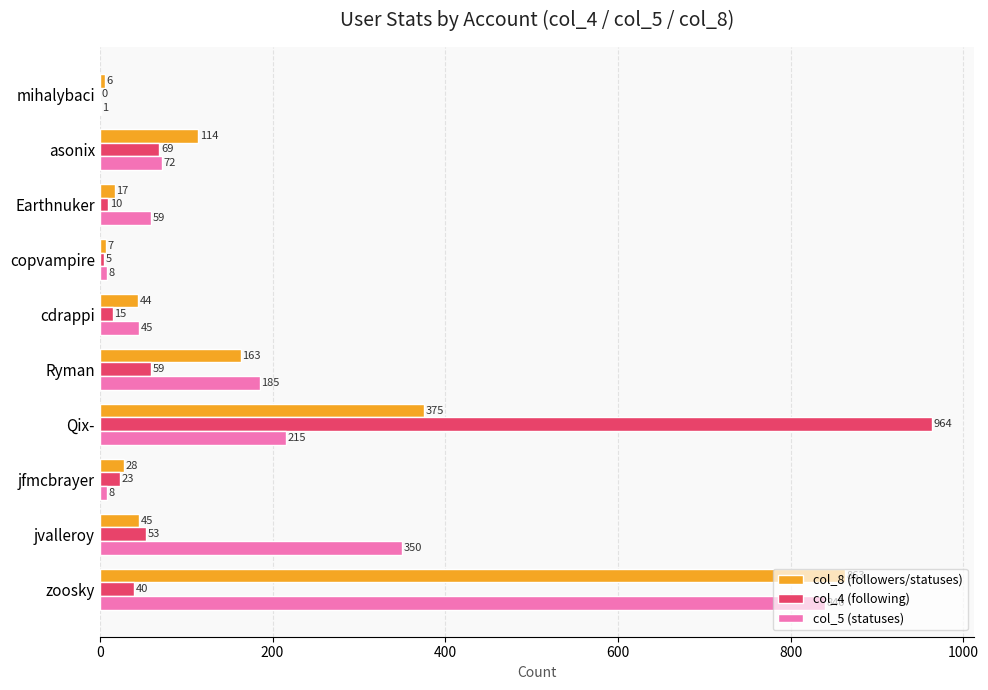

How many distinct data groups are displayed?

3